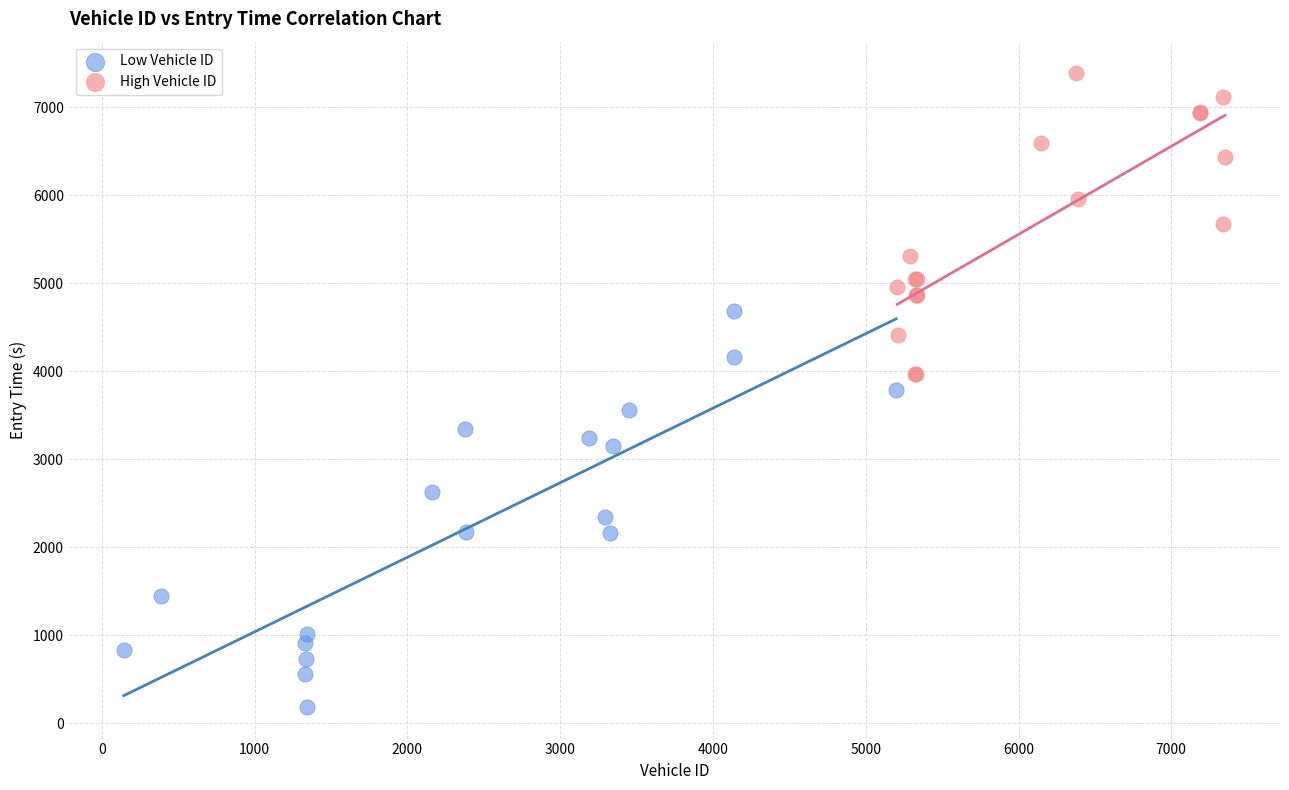

What are all the series names shown in the legend?

Low Vehicle ID, High Vehicle ID